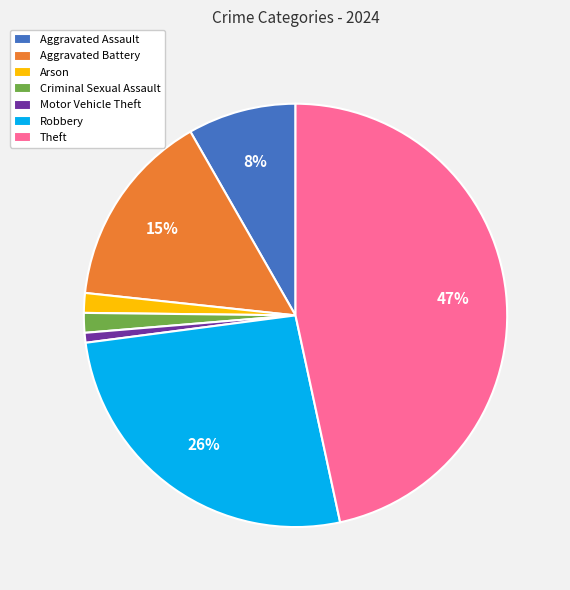

Which category has the biggest portion of the pie?

Theft